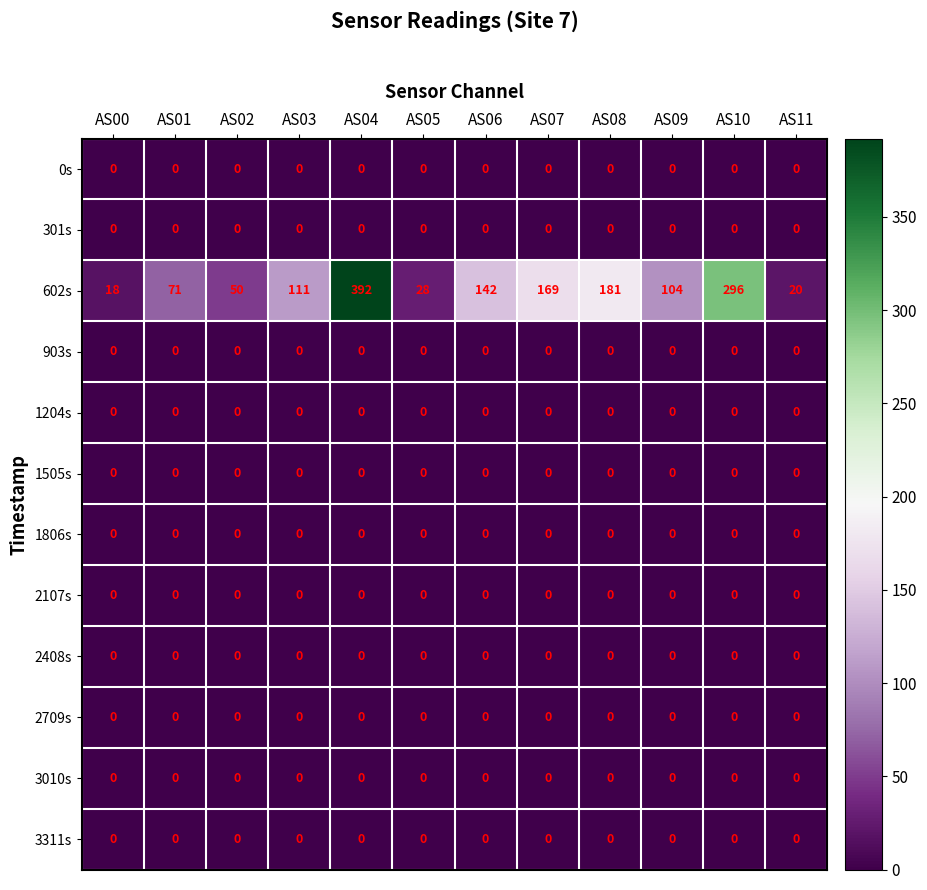

At which label does 602s reach its minimum?

AS00